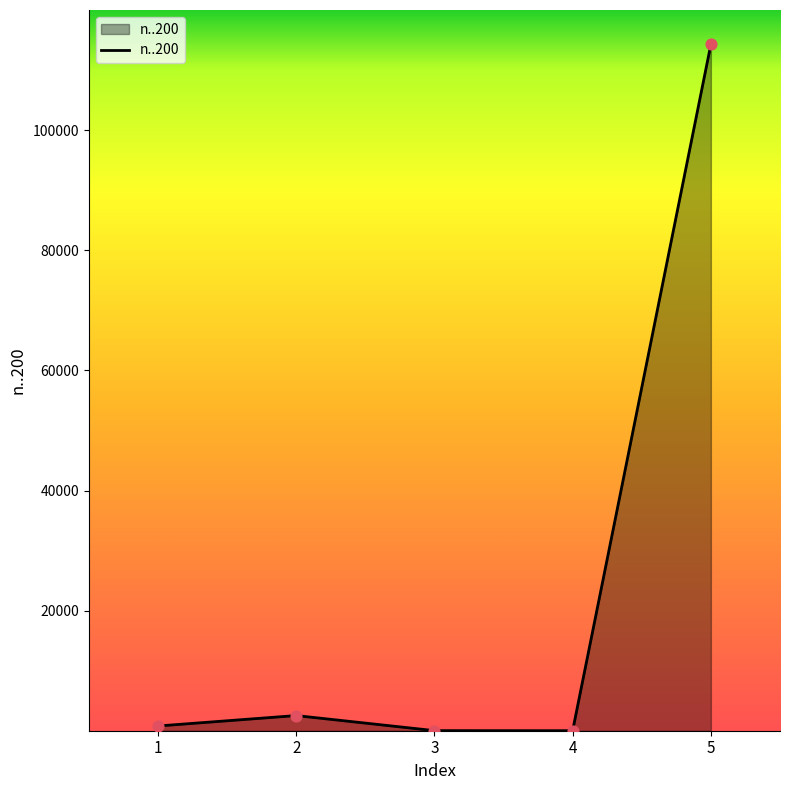

What is the change in value from 2 to 3?

-2507.2